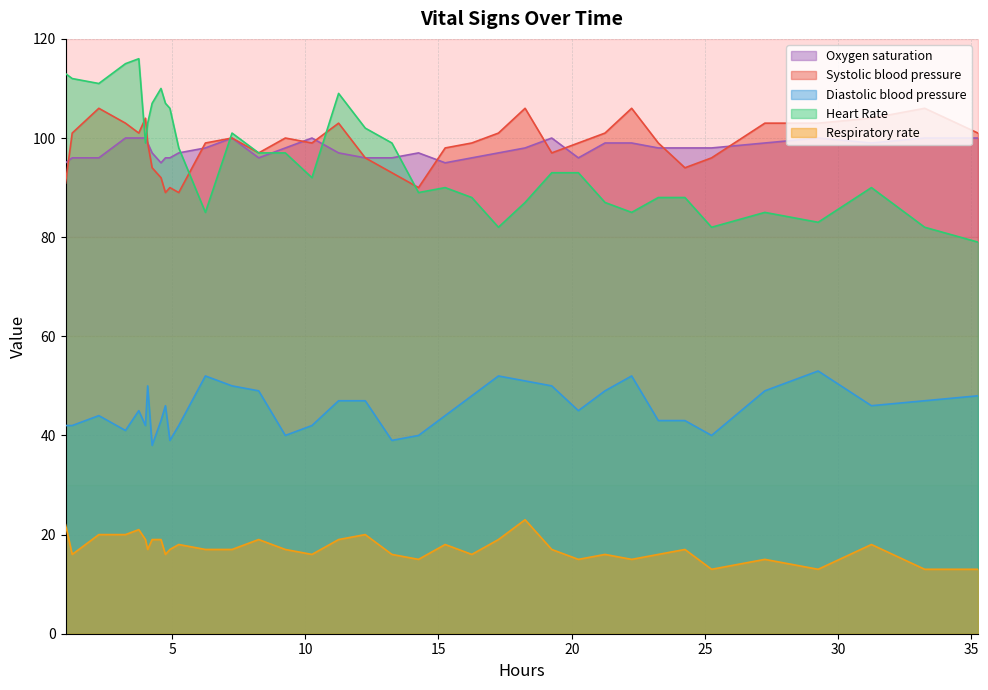

In Diastolic blood pressure, how many points are higher than both neighbors (excluding endpoints)?

8